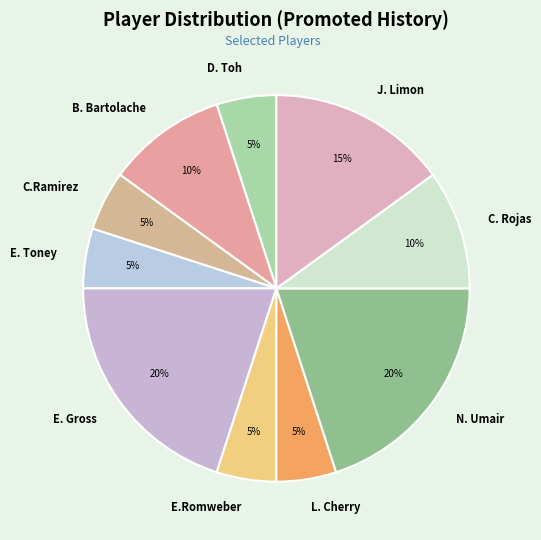

To the nearest percent, what is the average slice percentage?

10%